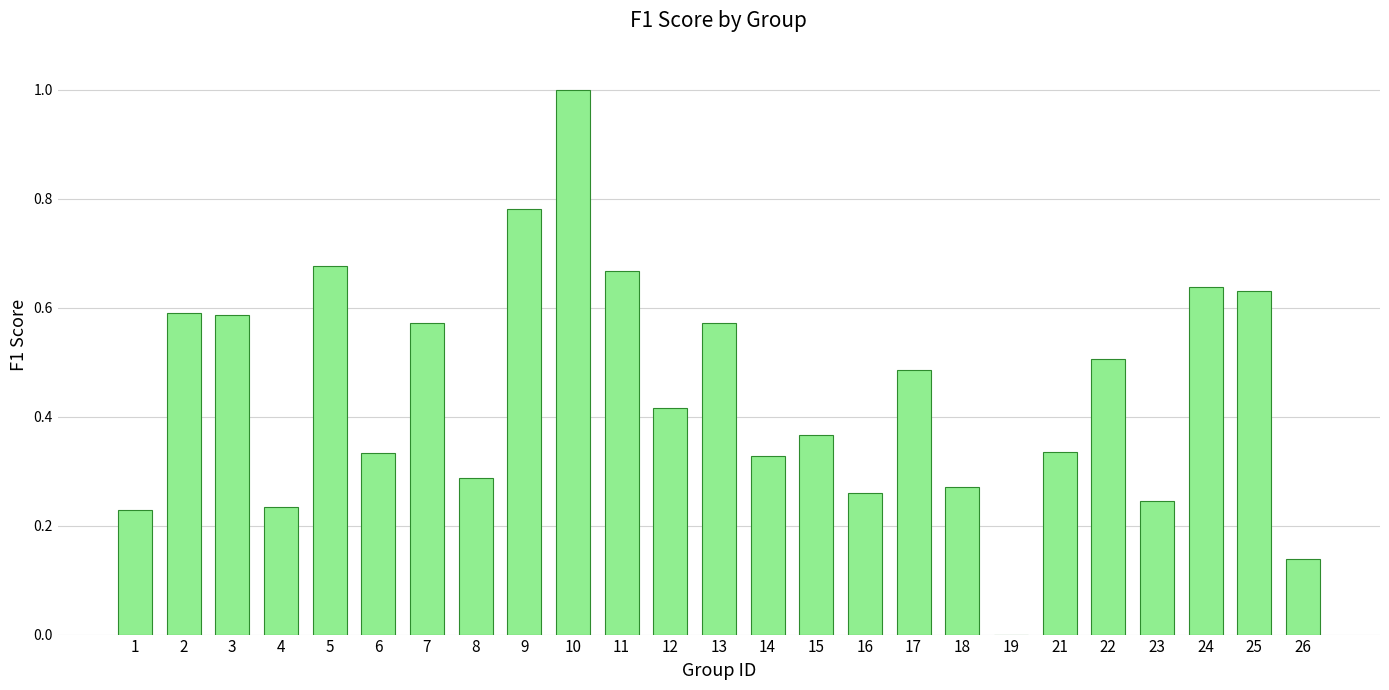

The value at 8 is 0.1. True or false?

False